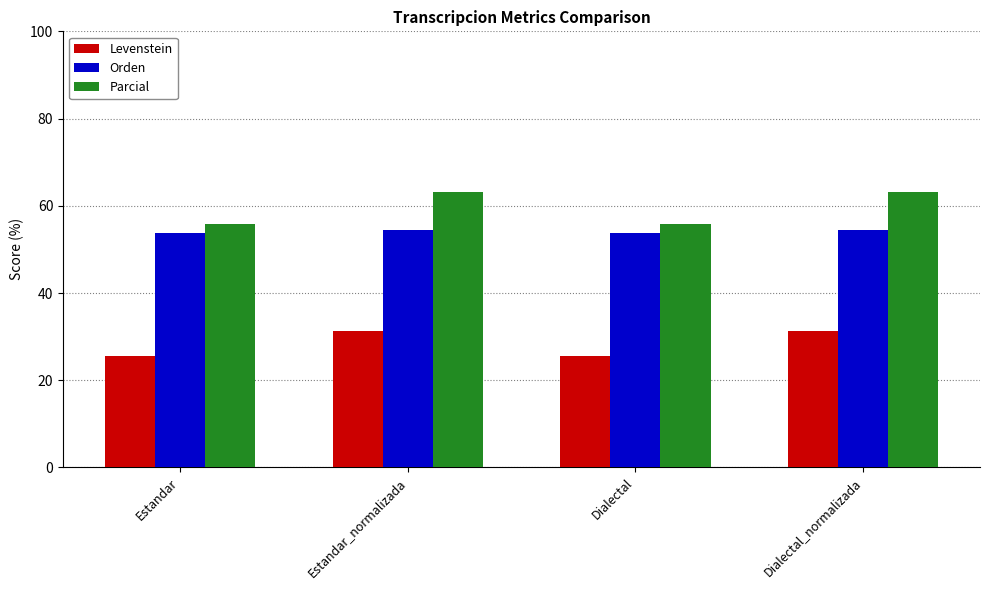

What value does the Parcial series have at Estandar_normalizada?

63.2